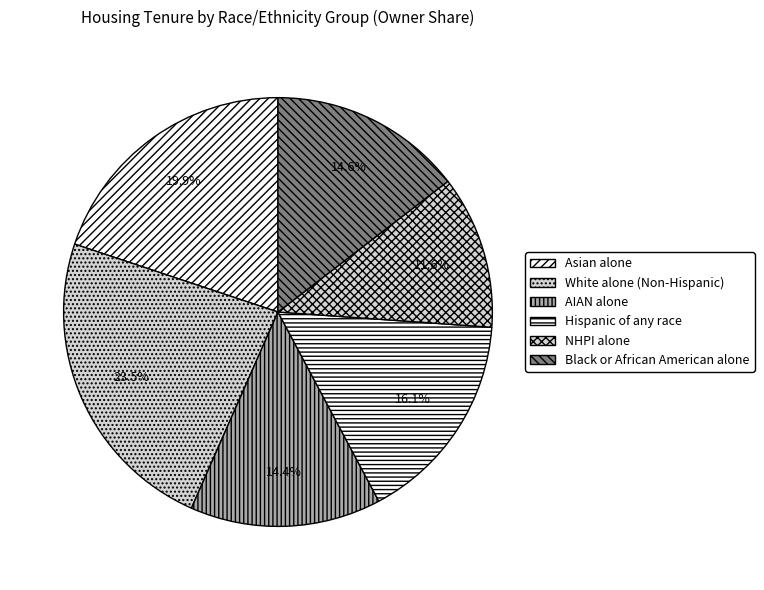

The AIAN alone slice represents 14% of the pie. True or false?

True